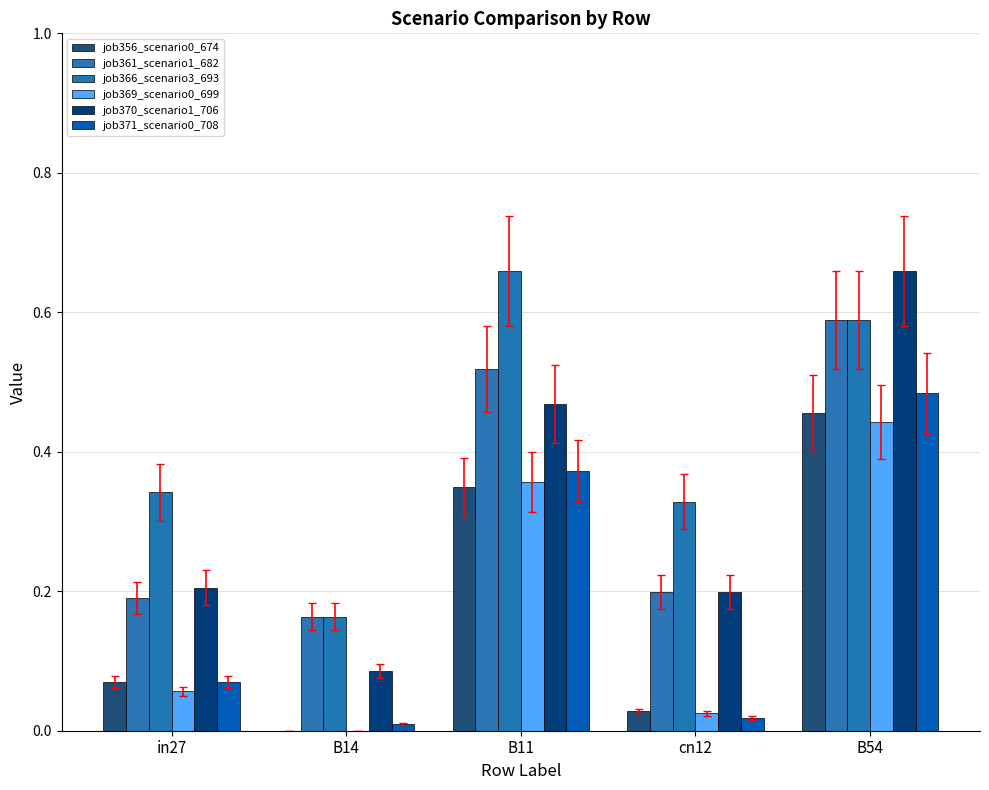

Count the number of data series in this chart.

6